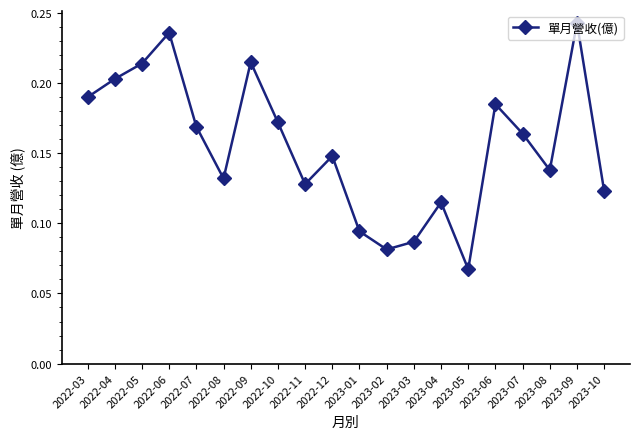

Which category has the lowest value across all series?

2023-05